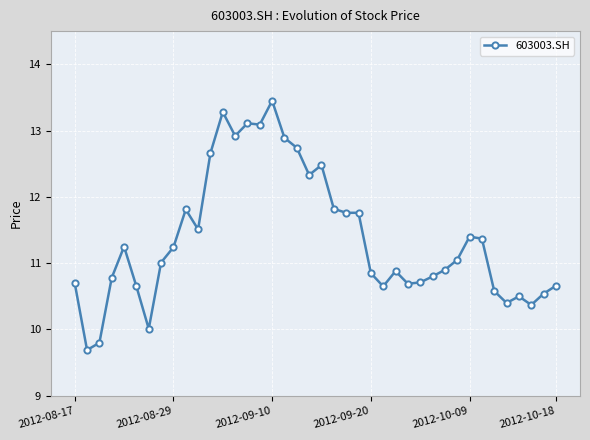

How many data points does each series have?

40